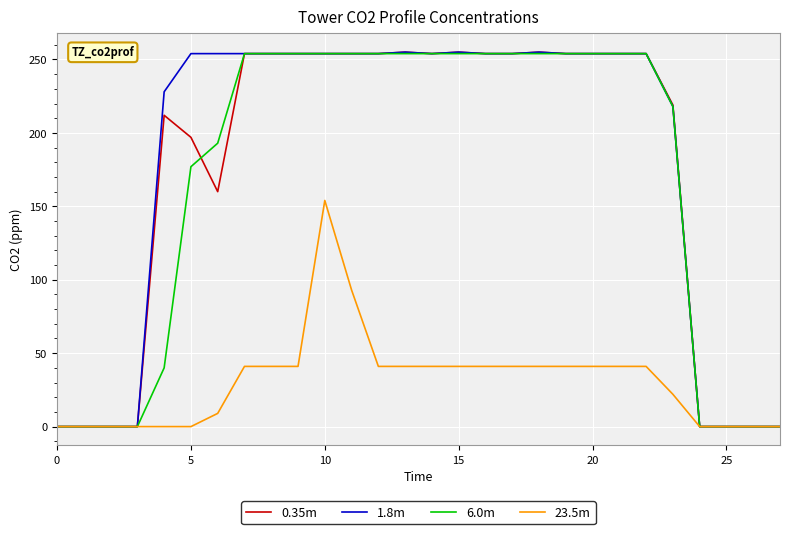

How many lines are shown in the chart?

4